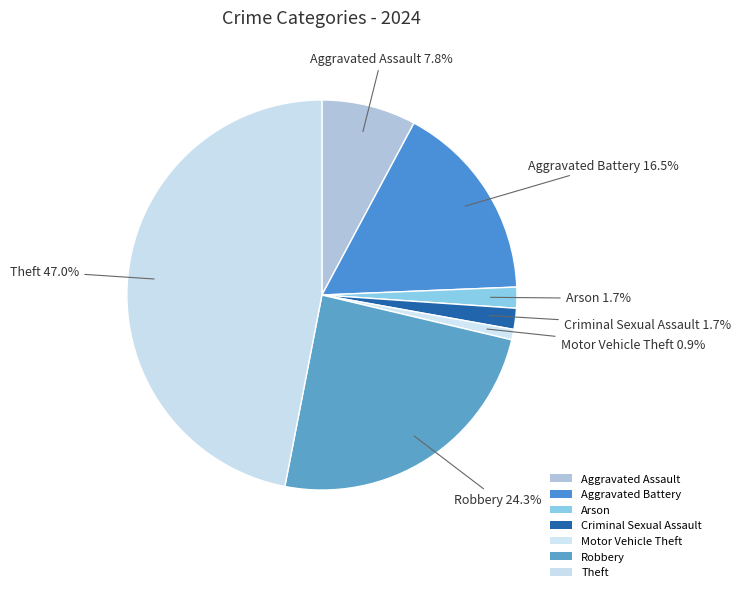

To the nearest percent, what portion does Arson represent?

2%